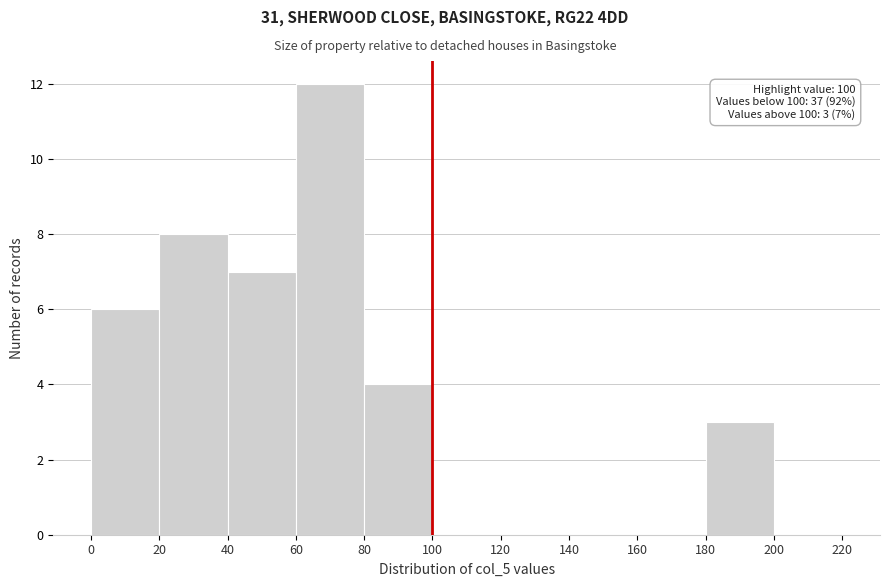

Over which range of the x-axis is the bar tallest?

60 to 80